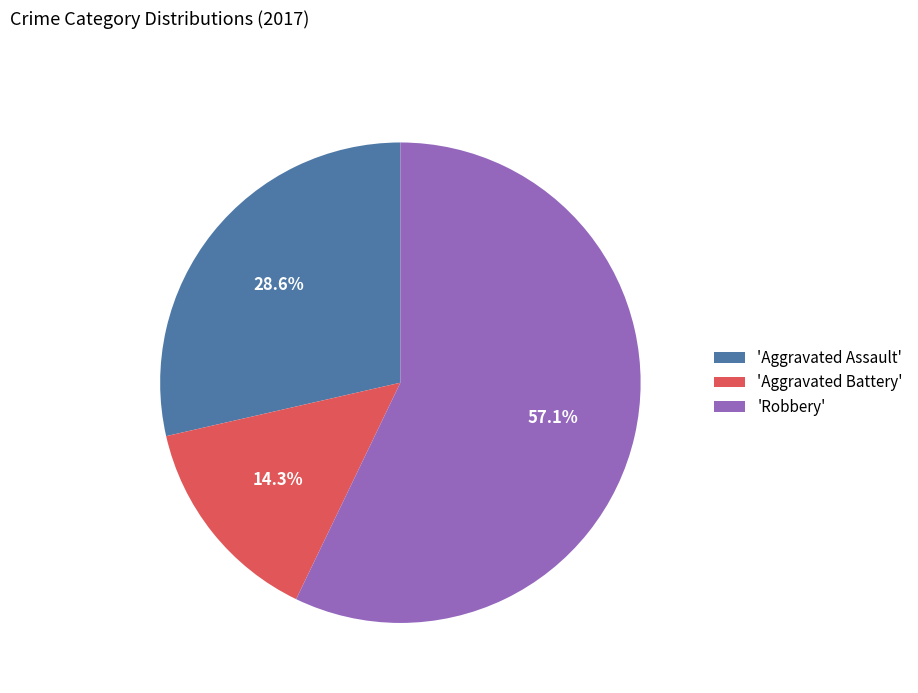

Which category has the biggest portion of the pie?

'Robbery'